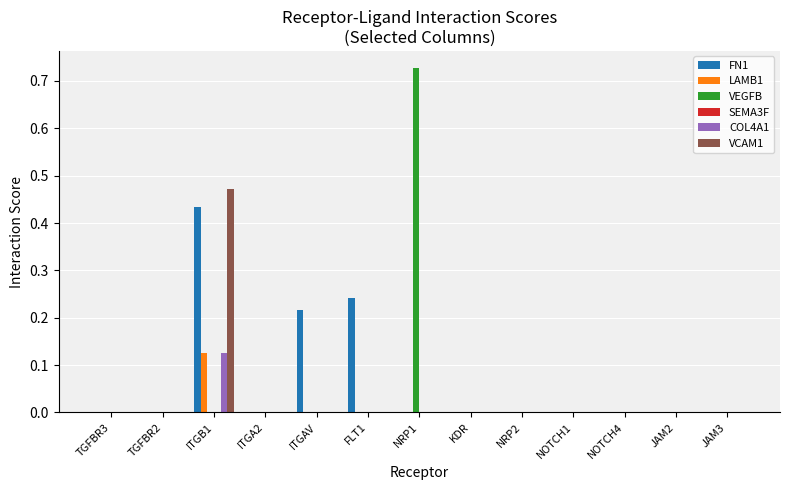

Which series changed the most between ITGB1 and NOTCH4?

VCAM1